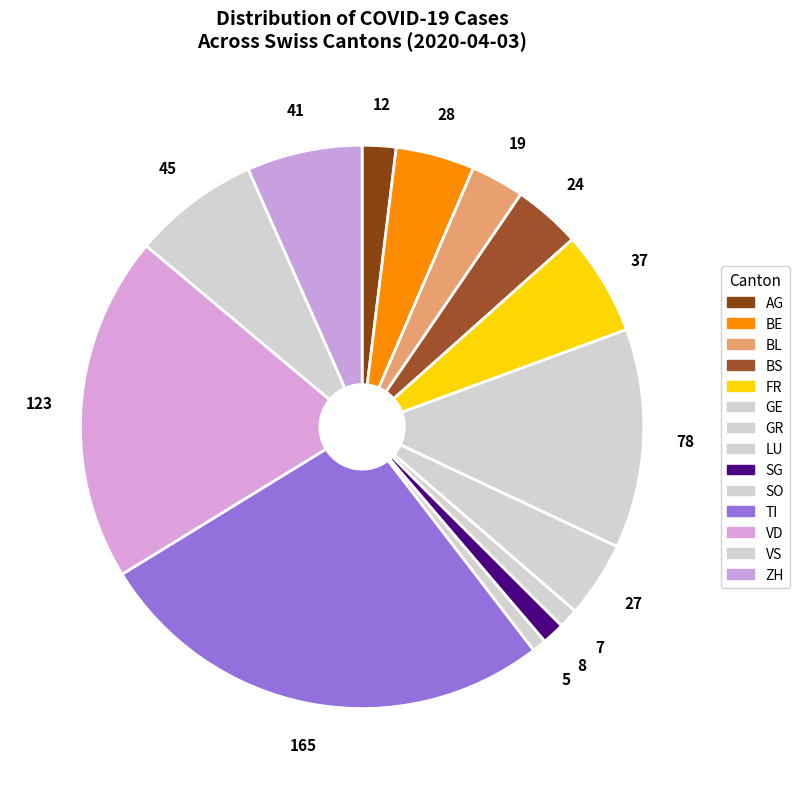

Does AG account for over 50% of the chart?

No